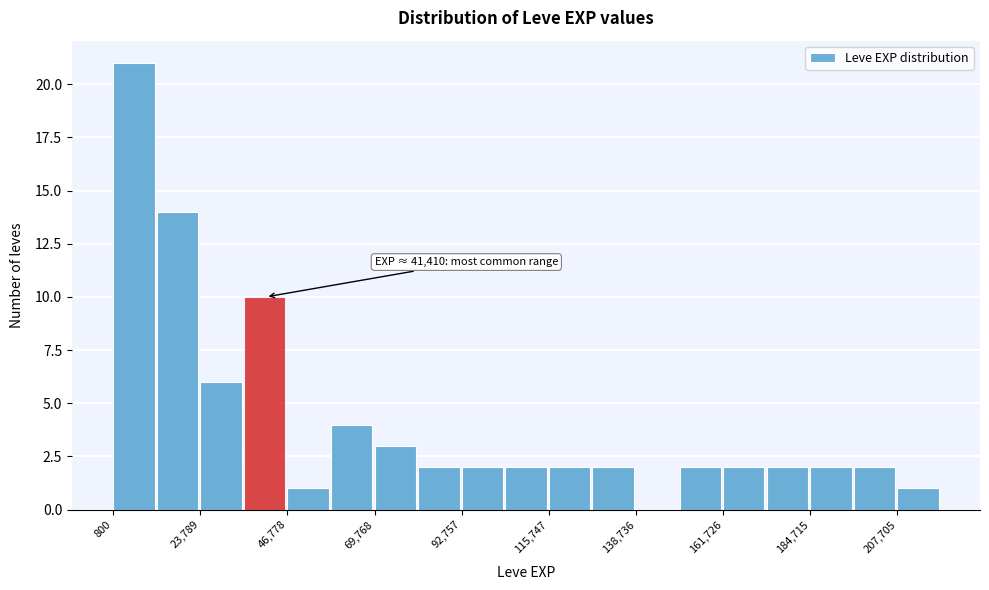

Around what value on the x-axis is the tallest bar? Give the approximate position of its centre, as read against the axis.

5000